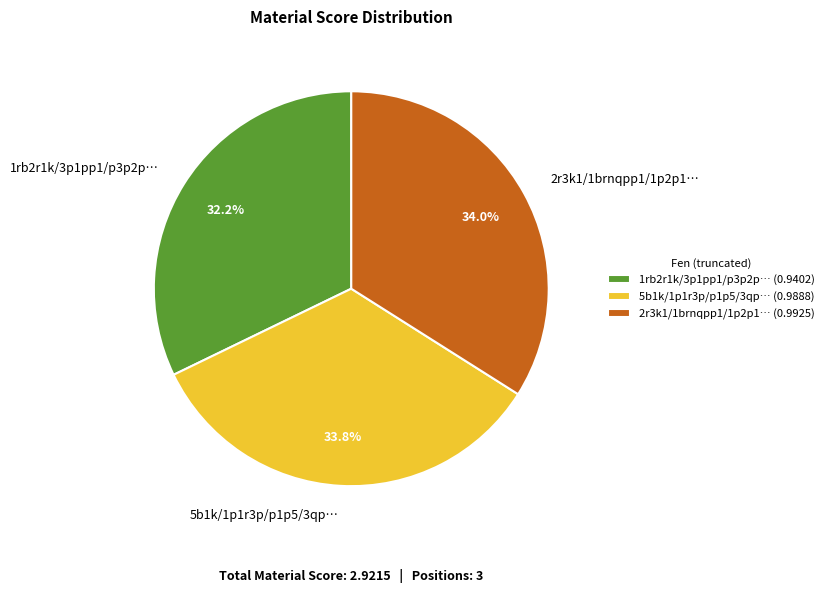

Combined, do 5b1k/1p1r3p/p1p5/3qp… and 2r3k1/1brnqpp1/1p2p1… account for over 50%?

Yes